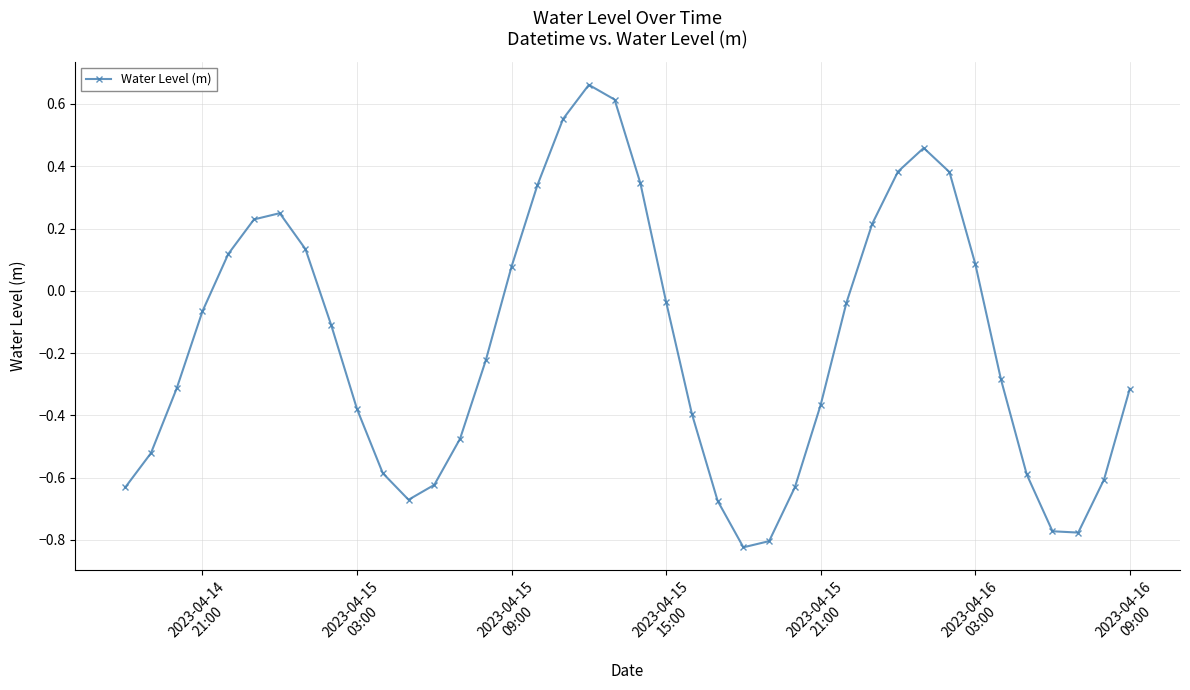

What is the difference between the second highest and minimum values?

1.4